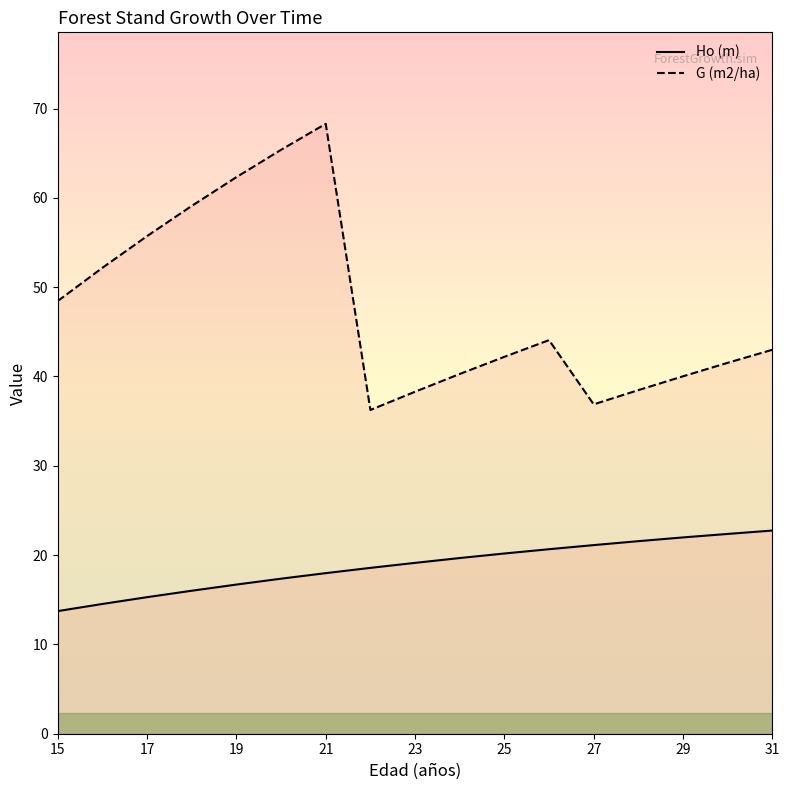

At which label does G (m2/ha) first exceed 42?

15